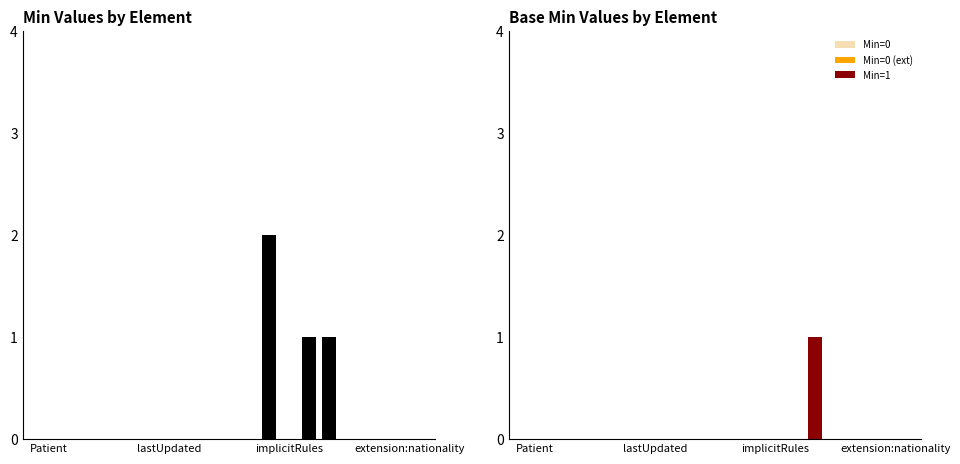

The value of Min at 9 is -1. True or false?

False